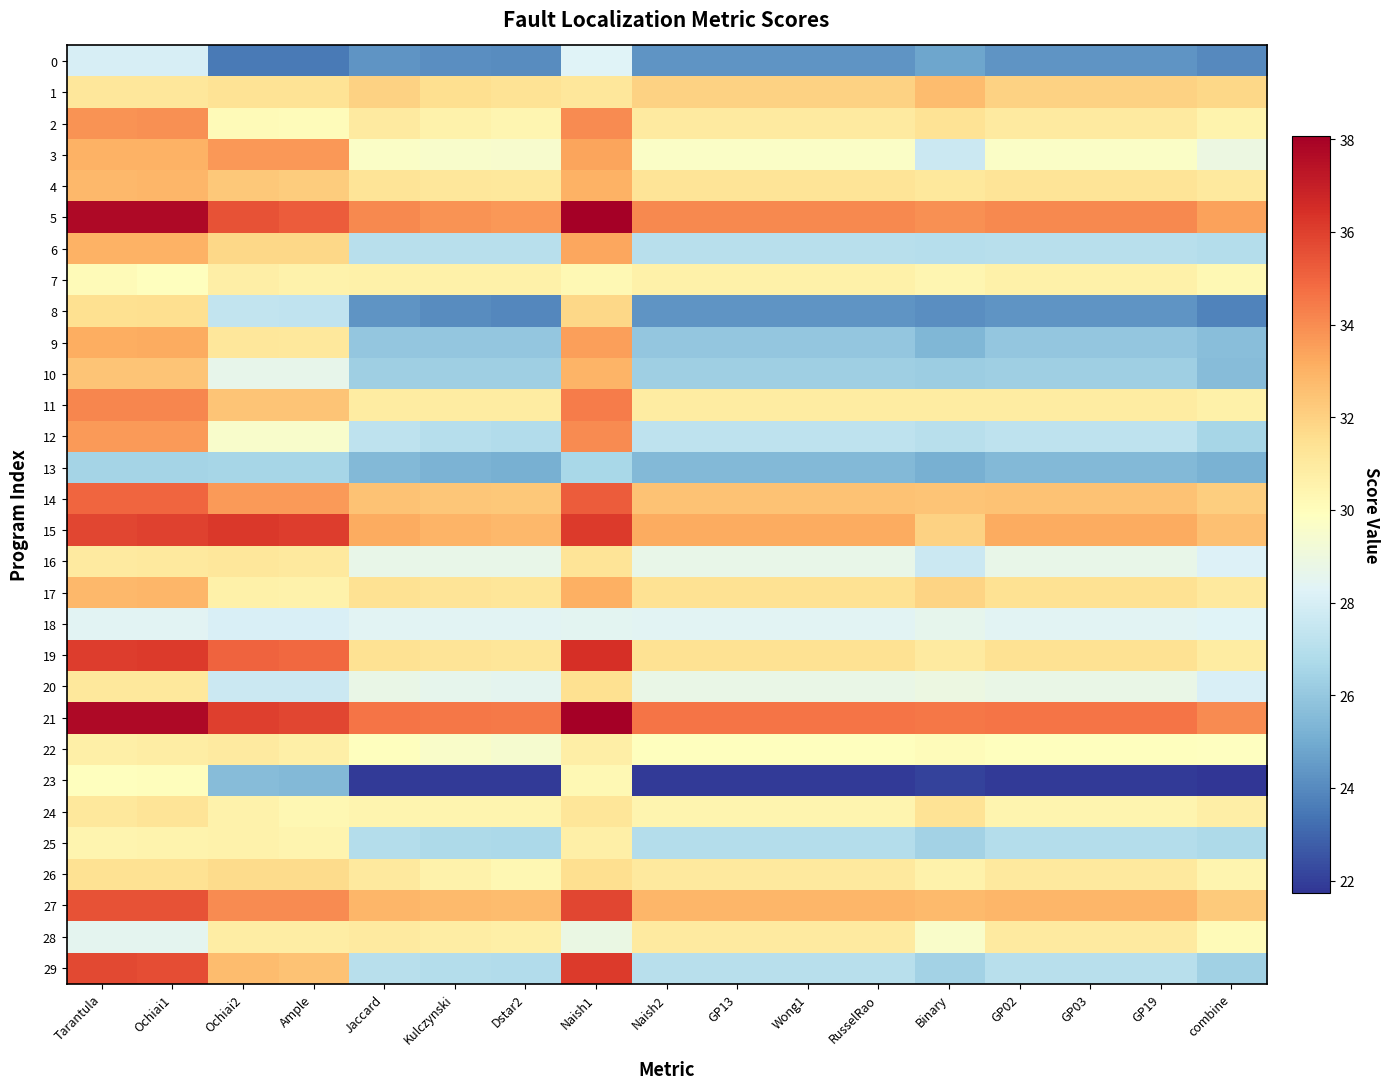

Reading right to left, list all the values displayed in this chart.

0: combine=24.0	GP19=24.3	GP03=24.3	GP02=24.3	Binary=24.8	RusselRao=24.3	Wong1=24.3	GP13=24.3	Naish2=24.3	Naish1=28.3	Dstar2=24.1	Kulczynski=24.1	Jaccard=24.3	Ample=23.6	Ochiai2=23.6	Ochiai1=28.0	Tarantula=28.0
1: combine=31.8	GP19=32.0	GP03=32.0	GP02=32.0	Binary=32.7	RusselRao=32.0	Wong1=32.0	GP13=32.0	Naish2=32.0	Naish1=31.1	Dstar2=31.3	Kulczynski=31.5	Jaccard=32.0	Ample=31.3	Ochiai2=31.3	Ochiai1=31.1	Tarantula=31.1
2: combine=30.5	GP19=31.0	GP03=31.0	GP02=31.0	Binary=31.4	RusselRao=31.0	Wong1=31.0	GP13=31.0	Naish2=31.0	Naish1=34.0	Dstar2=30.4	Kulczynski=30.6	Jaccard=31.0	Ample=30.0	Ochiai2=30.1	Ochiai1=33.9	Tarantula=33.8
3: combine=28.9	GP19=29.7	GP03=29.7	GP02=29.7	Binary=27.6	RusselRao=29.7	Wong1=29.7	GP13=29.7	Naish2=29.7	Naish1=33.4	Dstar2=29.5	Kulczynski=29.6	Jaccard=29.7	Ample=33.7	Ochiai2=33.7	Ochiai1=33.0	Tarantula=33.0
4: combine=31.0	GP19=31.3	GP03=31.3	GP02=31.3	Binary=31.1	RusselRao=31.3	Wong1=31.3	GP13=31.3	Naish2=31.3	Naish1=33.0	Dstar2=31.1	Kulczynski=31.1	Jaccard=31.3	Ample=32.2	Ochiai2=32.3	Ochiai1=32.9	Tarantula=32.8
5: combine=33.5	GP19=34.1	GP03=34.1	GP02=34.1	Binary=33.9	RusselRao=34.1	Wong1=34.1	GP13=34.1	Naish2=34.1	Naish1=38.0	Dstar2=33.7	Kulczynski=33.8	Jaccard=34.1	Ample=35.2	Ochiai2=35.5	Ochiai1=37.7	Tarantula=37.7
6: combine=26.9	GP19=27.0	GP03=27.0	GP02=27.0	Binary=27.0	RusselRao=27.0	Wong1=27.0	GP13=27.0	Naish2=27.0	Naish1=33.3	Dstar2=27.0	Kulczynski=27.0	Jaccard=27.0	Ample=31.8	Ochiai2=31.8	Ochiai1=33.0	Tarantula=33.0
7: combine=30.3	GP19=30.7	GP03=30.7	GP02=30.7	Binary=30.4	RusselRao=30.7	Wong1=30.7	GP13=30.7	Naish2=30.7	Naish1=30.3	Dstar2=30.7	Kulczynski=30.7	Jaccard=30.7	Ample=30.6	Ochiai2=30.8	Ochiai1=29.9	Tarantula=30.1
8: combine=23.8	GP19=24.3	GP03=24.3	GP02=24.3	Binary=24.1	RusselRao=24.3	Wong1=24.3	GP13=24.3	Naish2=24.3	Naish1=31.8	Dstar2=23.9	Kulczynski=24.0	Jaccard=24.3	Ample=27.3	Ochiai2=27.4	Ochiai1=31.5	Tarantula=31.4
9: combine=25.6	GP19=26.0	GP03=26.0	GP02=26.0	Binary=25.4	RusselRao=26.0	Wong1=26.0	GP13=26.0	Naish2=26.0	Naish1=33.5	Dstar2=26.0	Kulczynski=26.0	Jaccard=26.0	Ample=31.1	Ochiai2=31.2	Ochiai1=33.2	Tarantula=33.1
10: combine=25.6	GP19=26.3	GP03=26.3	GP02=26.3	Binary=26.2	RusselRao=26.3	Wong1=26.3	GP13=26.3	Naish2=26.3	Naish1=32.9	Dstar2=26.3	Kulczynski=26.3	Jaccard=26.3	Ample=28.6	Ochiai2=28.6	Ochiai1=32.4	Tarantula=32.4
11: combine=30.6	GP19=30.9	GP03=30.9	GP02=30.9	Binary=30.9	RusselRao=30.9	Wong1=30.9	GP13=30.9	Naish2=30.9	Naish1=34.4	Dstar2=30.9	Kulczynski=30.9	Jaccard=30.9	Ample=32.4	Ochiai2=32.4	Ochiai1=34.1	Tarantula=34.1
12: combine=26.6	GP19=27.3	GP03=27.3	GP02=27.3	Binary=27.0	RusselRao=27.3	Wong1=27.3	GP13=27.3	Naish2=27.3	Naish1=34.0	Dstar2=26.9	Kulczynski=27.0	Jaccard=27.3	Ample=29.5	Ochiai2=29.5	Ochiai1=33.6	Tarantula=33.6
13: combine=25.2	GP19=25.4	GP03=25.4	GP02=25.4	Binary=25.1	RusselRao=25.4	Wong1=25.4	GP13=25.4	Naish2=25.4	Naish1=26.6	Dstar2=25.2	Kulczynski=25.2	Jaccard=25.4	Ample=26.6	Ochiai2=26.6	Ochiai1=26.5	Tarantula=26.5
14: combine=32.1	GP19=32.5	GP03=32.5	GP02=32.5	Binary=32.4	RusselRao=32.5	Wong1=32.5	GP13=32.5	Naish2=32.5	Naish1=35.2	Dstar2=32.3	Kulczynski=32.4	Jaccard=32.5	Ample=33.6	Ochiai2=33.6	Ochiai1=35.0	Tarantula=35.0
15: combine=32.6	GP19=33.2	GP03=33.2	GP02=33.2	Binary=32.0	RusselRao=33.2	Wong1=33.2	GP13=33.2	Naish2=33.2	Naish1=36.2	Dstar2=32.8	Kulczynski=32.9	Jaccard=33.2	Ample=36.1	Ochiai2=36.2	Ochiai1=35.9	Tarantula=35.8
16: combine=28.2	GP19=28.7	GP03=28.7	GP02=28.7	Binary=27.7	RusselRao=28.7	Wong1=28.7	GP13=28.7	Naish2=28.7	Naish1=31.3	Dstar2=28.7	Kulczynski=28.7	Jaccard=28.7	Ample=31.0	Ochiai2=31.2	Ochiai1=31.0	Tarantula=31.0
17: combine=31.0	GP19=31.4	GP03=31.4	GP02=31.4	Binary=31.9	RusselRao=31.4	Wong1=31.4	GP13=31.4	Naish2=31.4	Naish1=33.1	Dstar2=31.2	Kulczynski=31.3	Jaccard=31.4	Ample=30.5	Ochiai2=30.6	Ochiai1=32.9	Tarantula=32.8
18: combine=28.2	GP19=28.4	GP03=28.4	GP02=28.4	Binary=28.6	RusselRao=28.4	Wong1=28.4	GP13=28.4	Naish2=28.4	Naish1=28.5	Dstar2=28.4	Kulczynski=28.4	Jaccard=28.4	Ample=28.1	Ochiai2=28.1	Ochiai1=28.4	Tarantula=28.4
19: combine=30.9	GP19=31.4	GP03=31.4	GP02=31.4	Binary=31.0	RusselRao=31.4	Wong1=31.4	GP13=31.4	Naish2=31.4	Naish1=36.5	Dstar2=31.2	Kulczynski=31.3	Jaccard=31.4	Ample=34.9	Ochiai2=35.0	Ochiai1=36.1	Tarantula=36.1
20: combine=28.1	GP19=28.8	GP03=28.8	GP02=28.8	Binary=28.9	RusselRao=28.8	Wong1=28.8	GP13=28.8	Naish2=28.8	Naish1=31.5	Dstar2=28.5	Kulczynski=28.6	Jaccard=28.8	Ample=27.6	Ochiai2=27.6	Ochiai1=31.1	Tarantula=31.1
21: combine=34.0	GP19=34.6	GP03=34.6	GP02=34.6	Binary=34.6	RusselRao=34.6	Wong1=34.6	GP13=34.6	Naish2=34.6	Naish1=38.1	Dstar2=34.5	Kulczynski=34.5	Jaccard=34.6	Ample=35.8	Ochiai2=36.0	Ochiai1=37.7	Tarantula=37.8
22: combine=29.9	GP19=29.9	GP03=29.9	GP02=29.9	Binary=30.1	RusselRao=29.9	Wong1=29.9	GP13=29.9	Naish2=29.9	Naish1=30.8	Dstar2=29.4	Kulczynski=29.6	Jaccard=29.9	Ample=30.7	Ochiai2=31.0	Ochiai1=30.8	Tarantula=30.7
23: combine=21.7	GP19=21.9	GP03=21.9	GP02=21.9	Binary=22.1	RusselRao=21.9	Wong1=21.9	GP13=21.9	Naish2=21.9	Naish1=30.3	Dstar2=21.9	Kulczynski=21.9	Jaccard=21.9	Ample=25.5	Ochiai2=25.6	Ochiai1=30.0	Tarantula=29.9
24: combine=30.8	GP19=30.5	GP03=30.5	GP02=30.5	Binary=31.3	RusselRao=30.5	Wong1=30.5	GP13=30.5	Naish2=30.5	Naish1=31.2	Dstar2=30.5	Kulczynski=30.5	Jaccard=30.5	Ample=30.3	Ochiai2=30.6	Ochiai1=31.2	Tarantula=31.1
25: combine=26.7	GP19=26.9	GP03=26.9	GP02=26.9	Binary=26.4	RusselRao=26.9	Wong1=26.9	GP13=26.9	Naish2=26.9	Naish1=30.7	Dstar2=26.7	Kulczynski=26.8	Jaccard=26.9	Ample=30.5	Ochiai2=30.6	Ochiai1=30.5	Tarantula=30.4
26: combine=30.4	GP19=31.0	GP03=31.0	GP02=31.0	Binary=30.6	RusselRao=31.0	Wong1=31.0	GP13=31.0	Naish2=31.0	Naish1=31.5	Dstar2=30.3	Kulczynski=30.5	Jaccard=31.0	Ample=31.7	Ochiai2=31.7	Ochiai1=31.4	Tarantula=31.4
27: combine=32.2	GP19=32.9	GP03=32.9	GP02=32.9	Binary=32.8	RusselRao=32.9	Wong1=32.9	GP13=32.9	Naish2=32.9	Naish1=35.8	Dstar2=32.7	Kulczynski=32.7	Jaccard=32.9	Ample=34.0	Ochiai2=34.0	Ochiai1=35.5	Tarantula=35.5
28: combine=30.1	GP19=31.0	GP03=31.0	GP02=31.0	Binary=29.6	RusselRao=31.0	Wong1=31.0	GP13=31.0	Naish2=31.0	Naish1=28.9	Dstar2=30.7	Kulczynski=30.8	Jaccard=31.0	Ample=30.8	Ochiai2=30.8	Ochiai1=28.5	Tarantula=28.5
29: combine=26.3	GP19=27.0	GP03=27.0	GP02=27.0	Binary=26.4	RusselRao=27.0	Wong1=27.0	GP13=27.0	Naish2=27.0	Naish1=36.1	Dstar2=26.9	Kulczynski=26.9	Jaccard=27.0	Ample=32.5	Ochiai2=32.7	Ochiai1=35.6	Tarantula=35.7